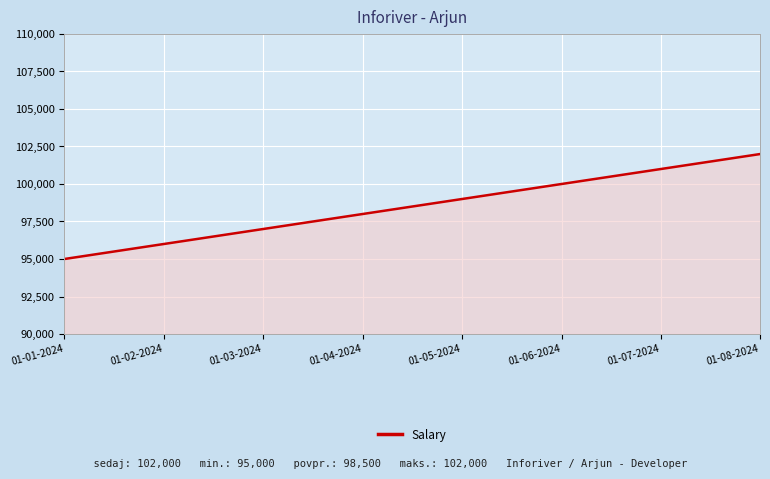

Which category has the highest value across all series?

01-08-2024